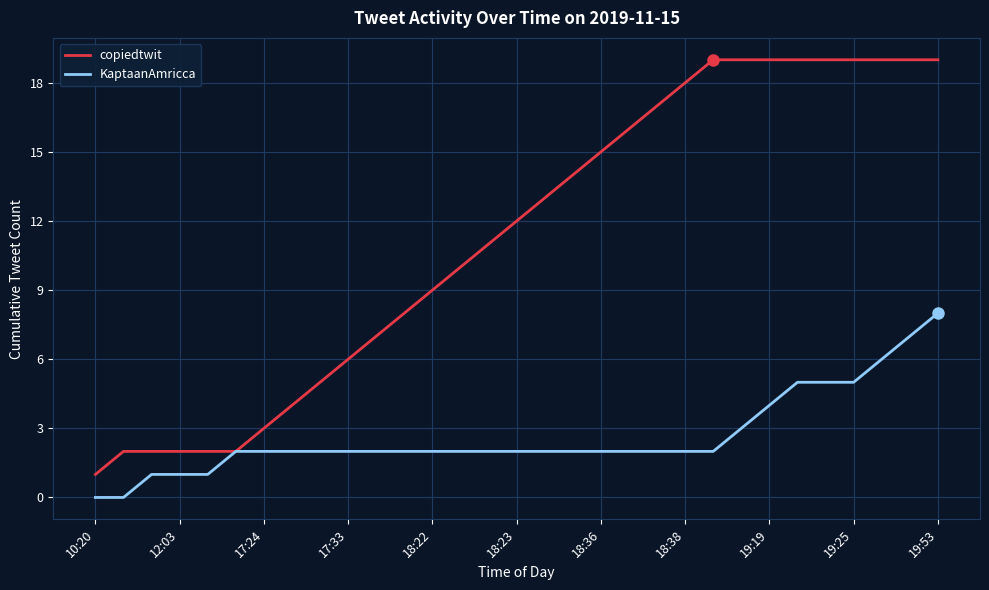

Which series has the widest spread of values?

copiedtwit